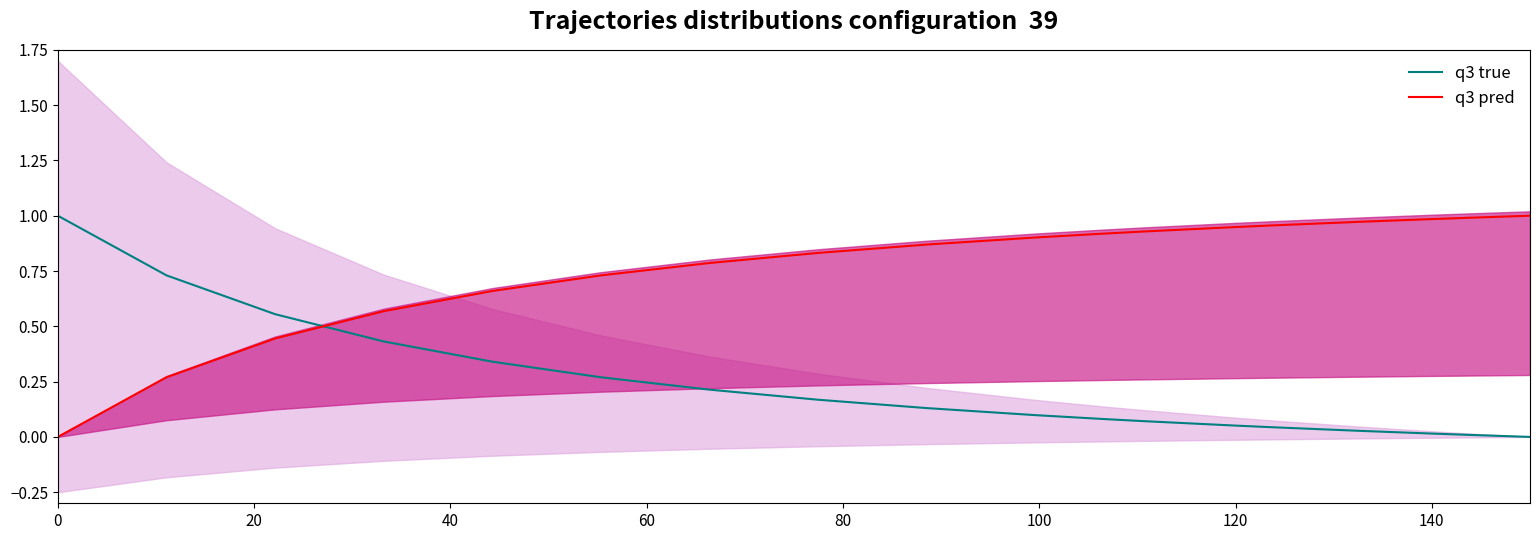

True or false: q3 pred and q3 true cross at least once.

True